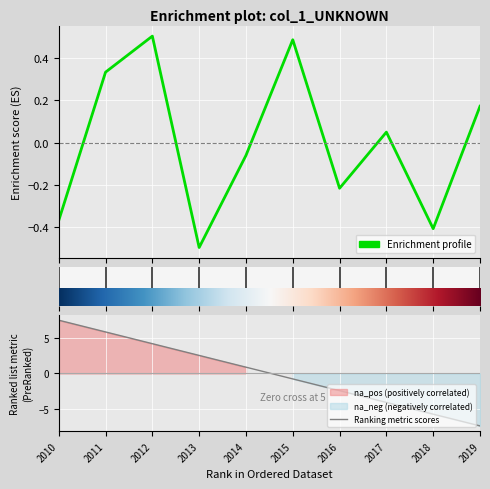

In Enrichment profile, how many points are higher than both neighbors (excluding endpoints)?

3